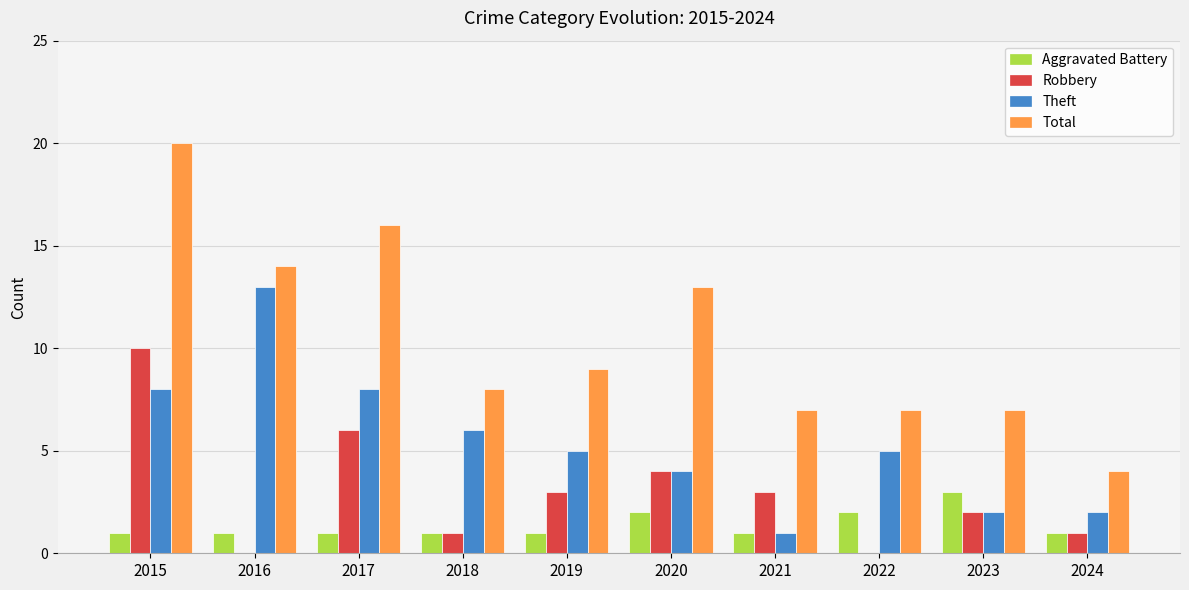

Where is Total nearest to the value 12?

2020